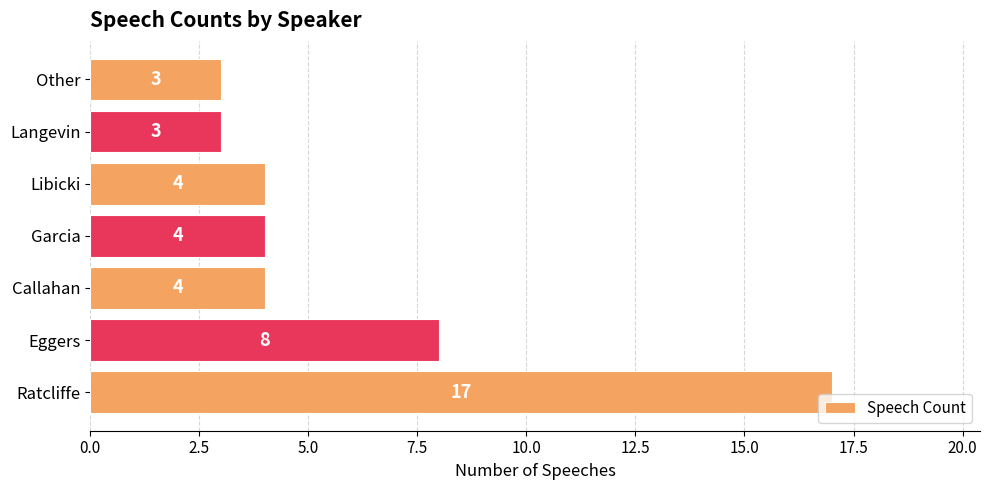

What is the difference between the second highest and minimum values?

5